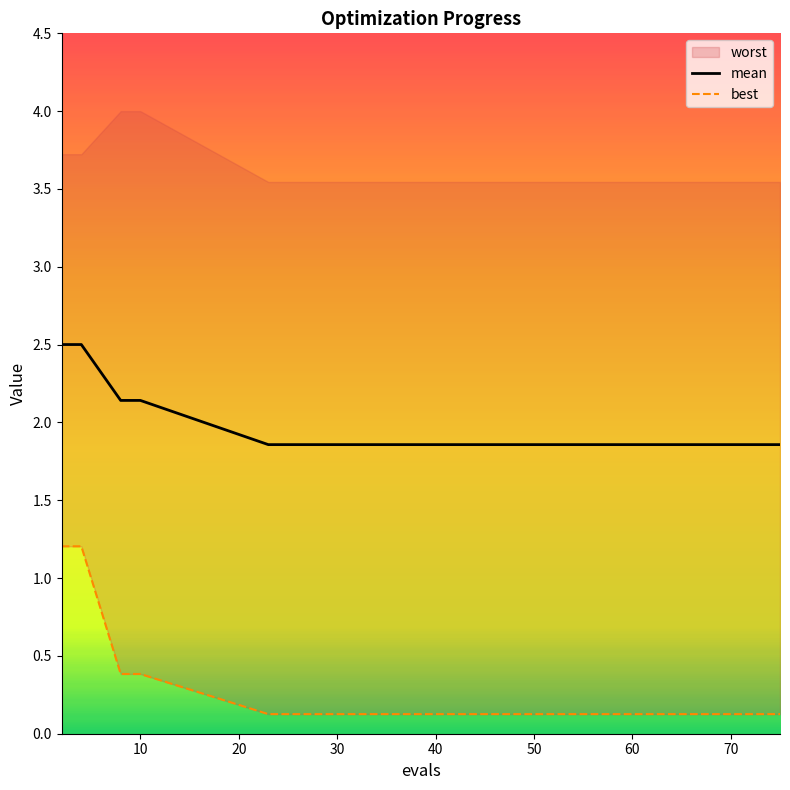

At which label is mean closest to 2?

8